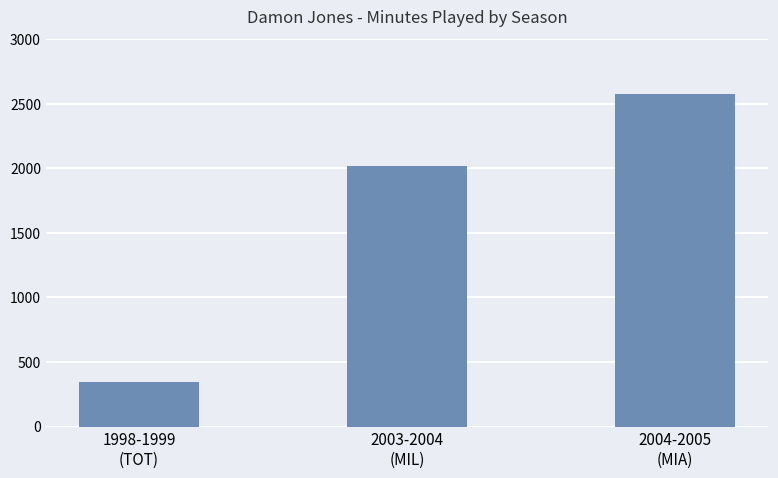

How many bars are there in total?

3